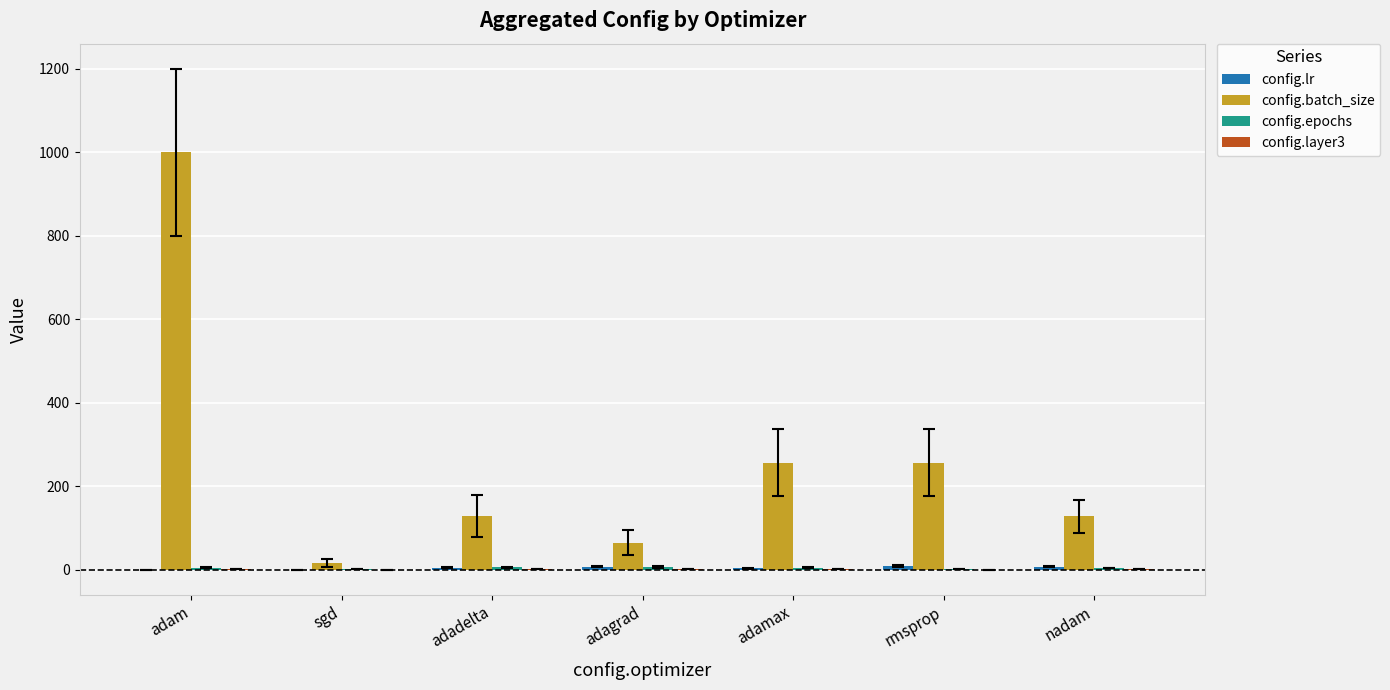

Which series has the widest spread of values?

config.batch_size